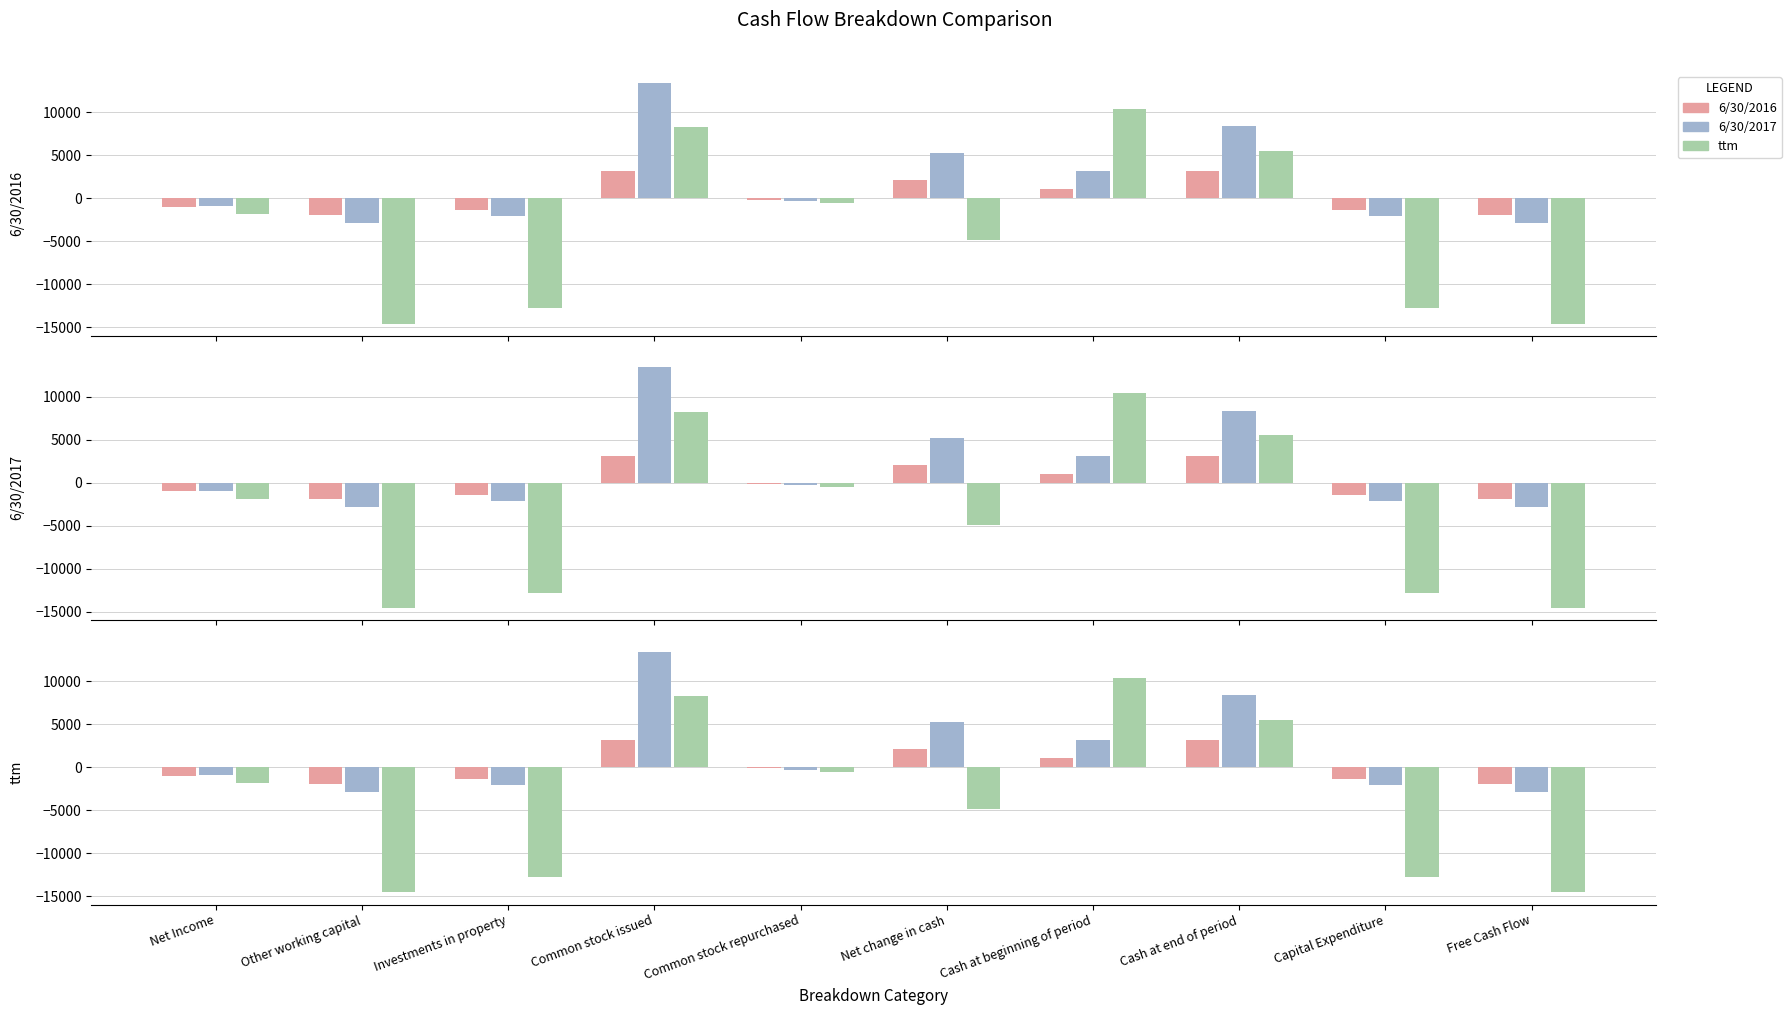

Which series has the largest total across all categories?

6/30/2017